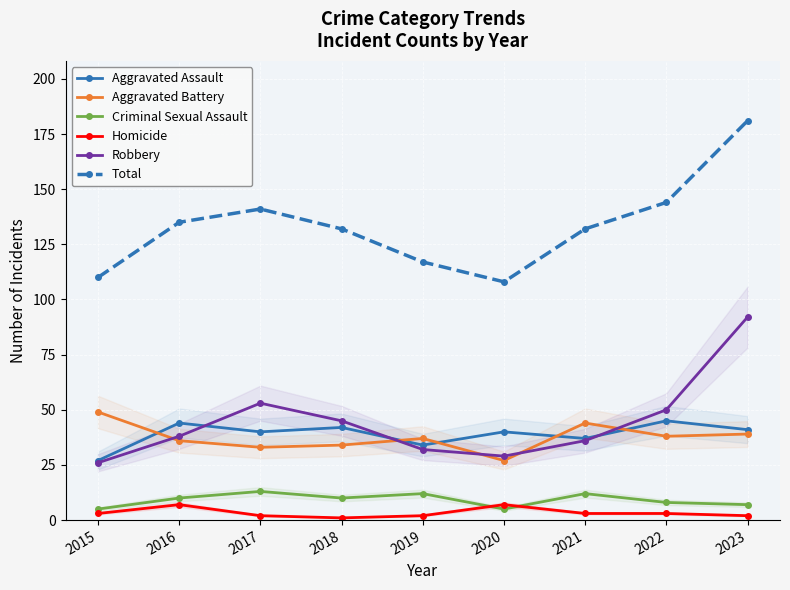

At which category does the chart reach its peak across all series?

2023